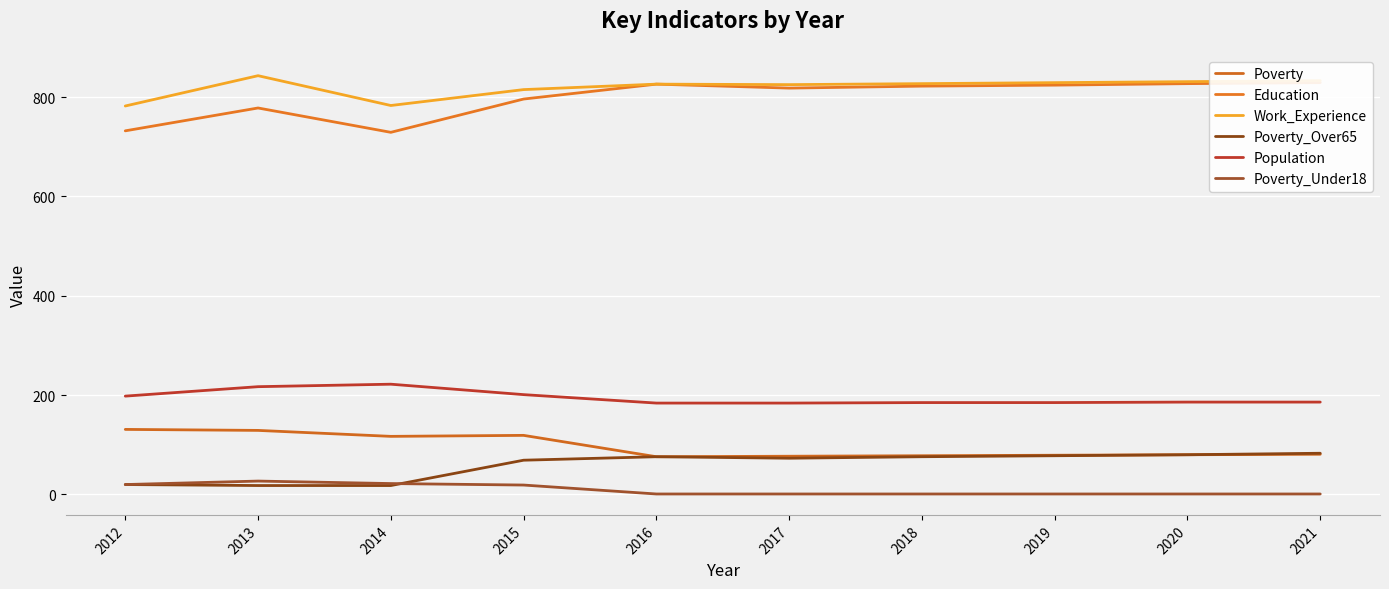

What is the smallest value displayed?

1